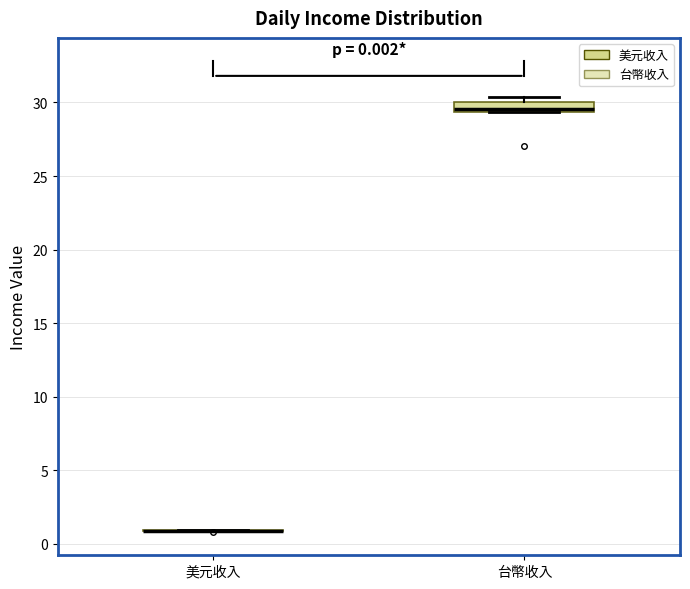

Comparing the boxes themselves (not the whiskers), which one is the tallest?

台幣收入